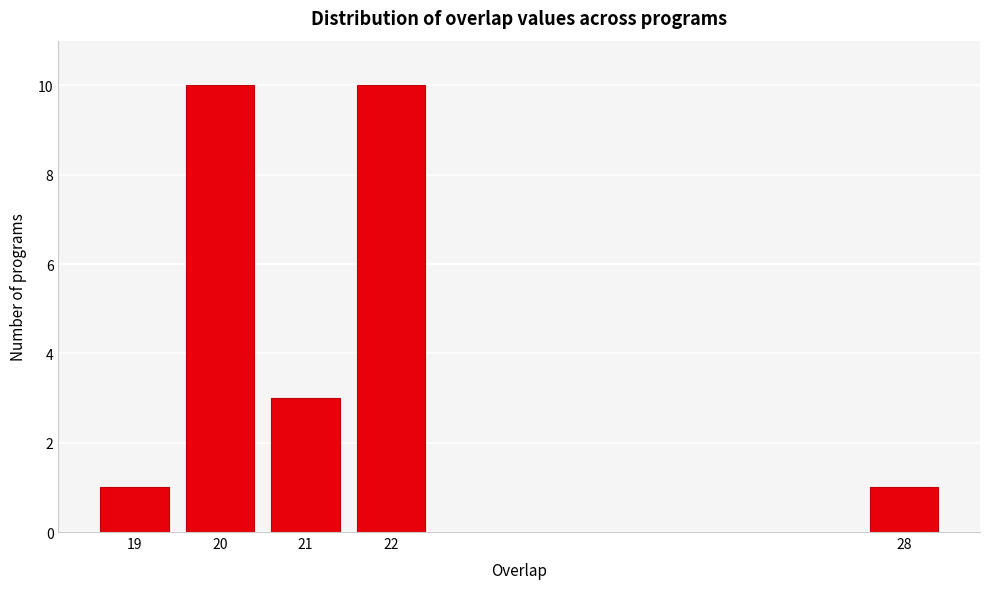

Reading left to right, what are all the values shown in this chart?

19=1	20=10	21=3	22=10	28=1